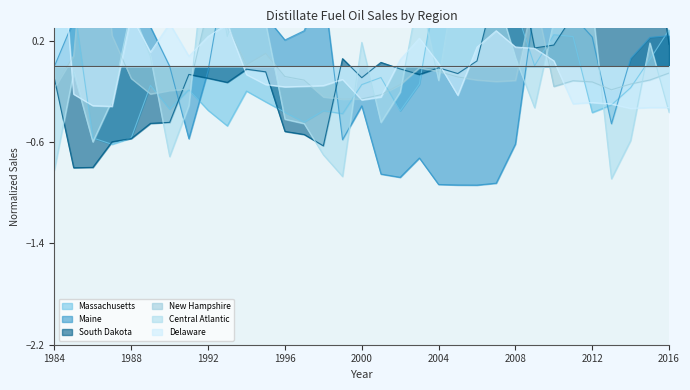

What is the difference between the maximum and minimum values in the Delaware series?

2.0